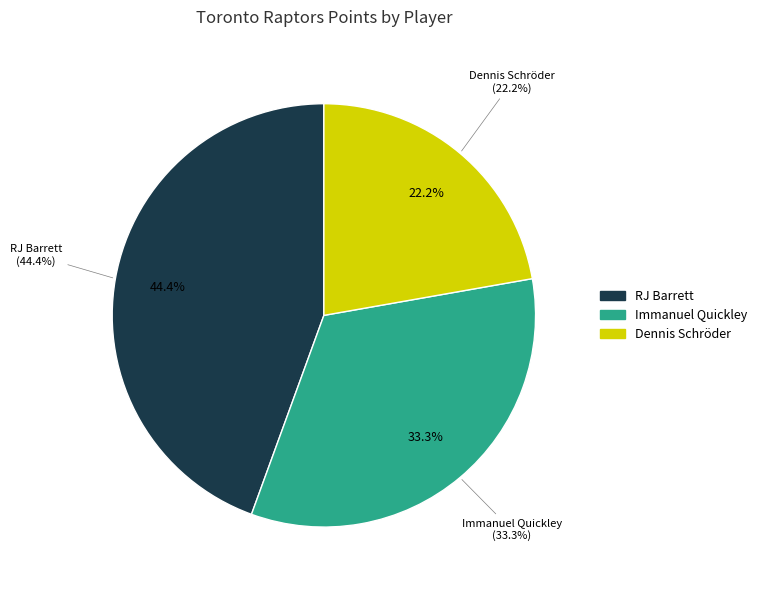

Count the number of slices in the pie.

6